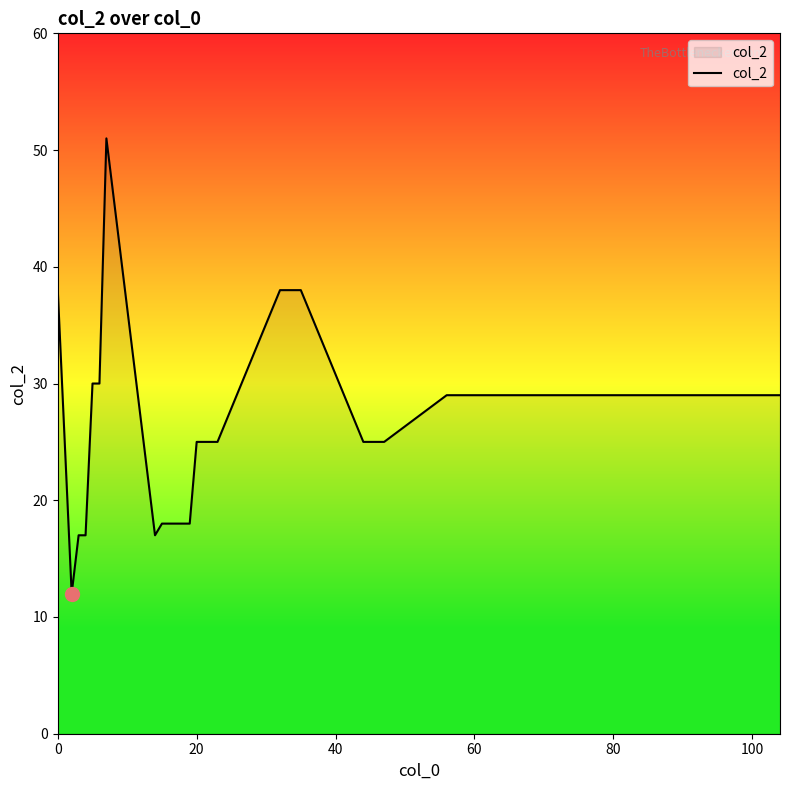

What is the smallest value displayed?

12